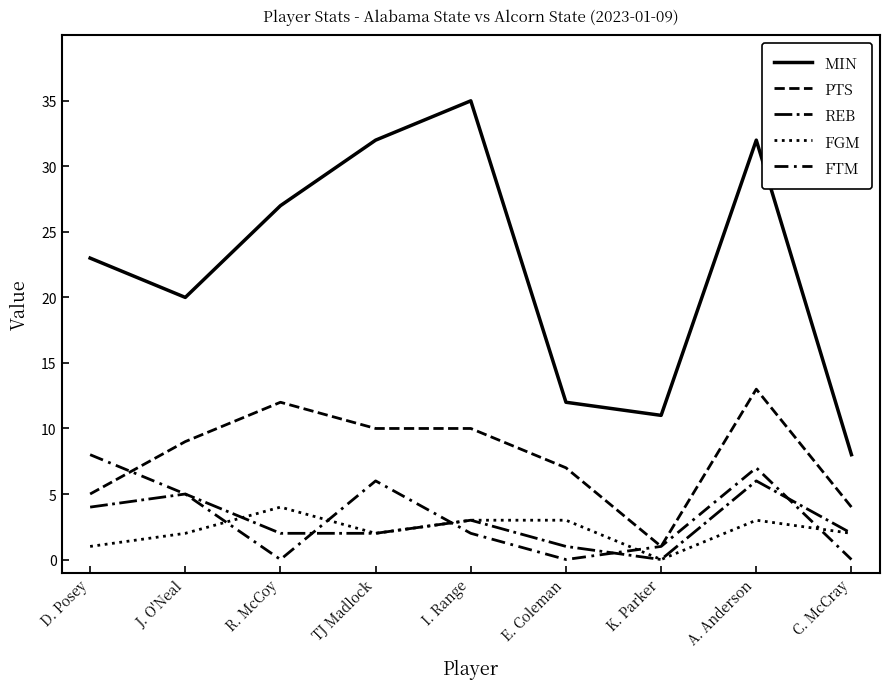

At which label is FTM closest to 4?

J. O'Neal